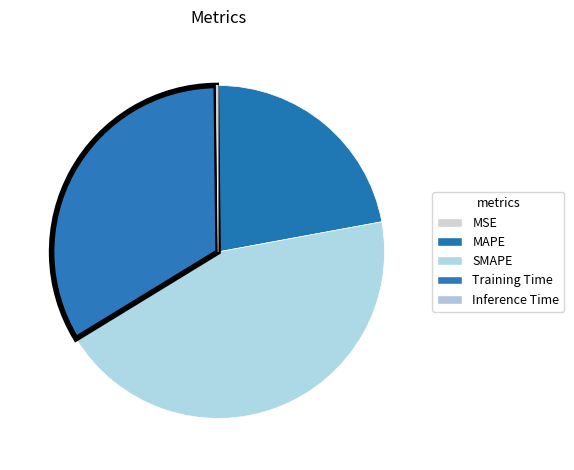

What is the largest slice in the pie chart?

SMAPE